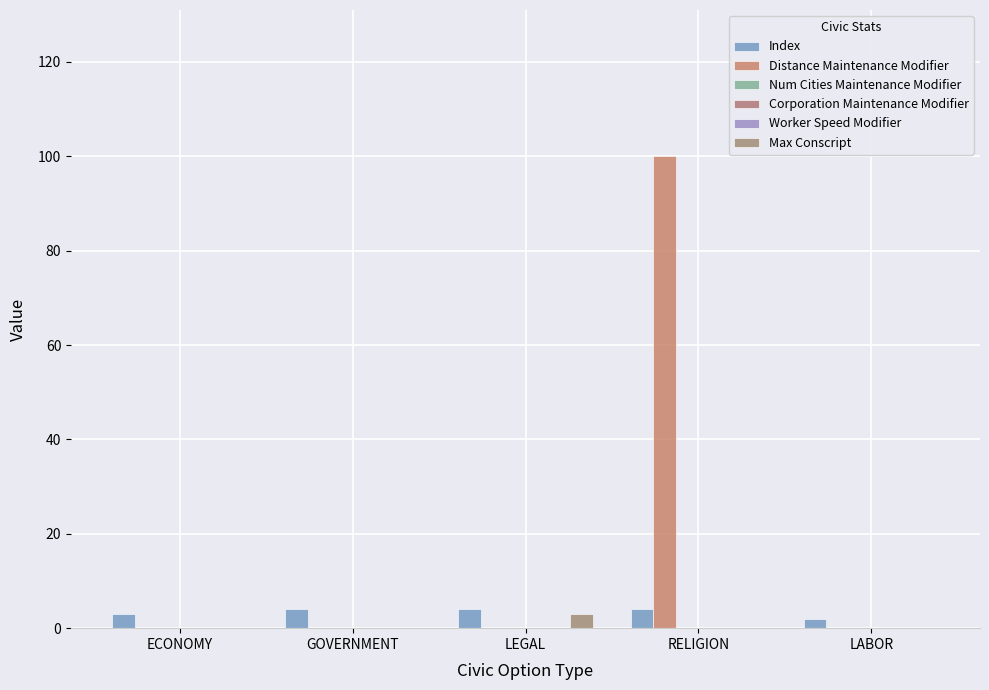

Is it true that Index equals 4 at GOVERNMENT?

True